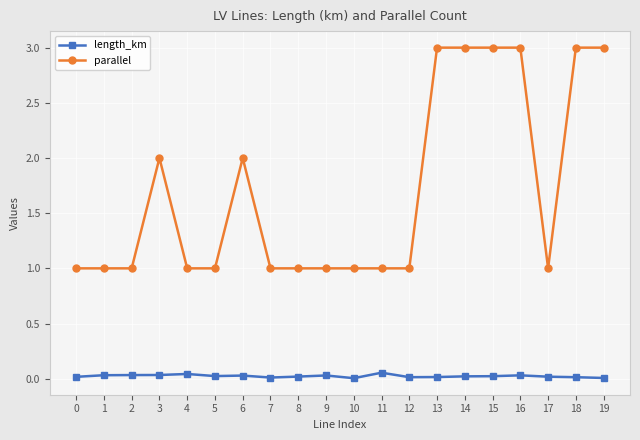

Rank the series at 2 from highest to lowest value.

parallel, length_km